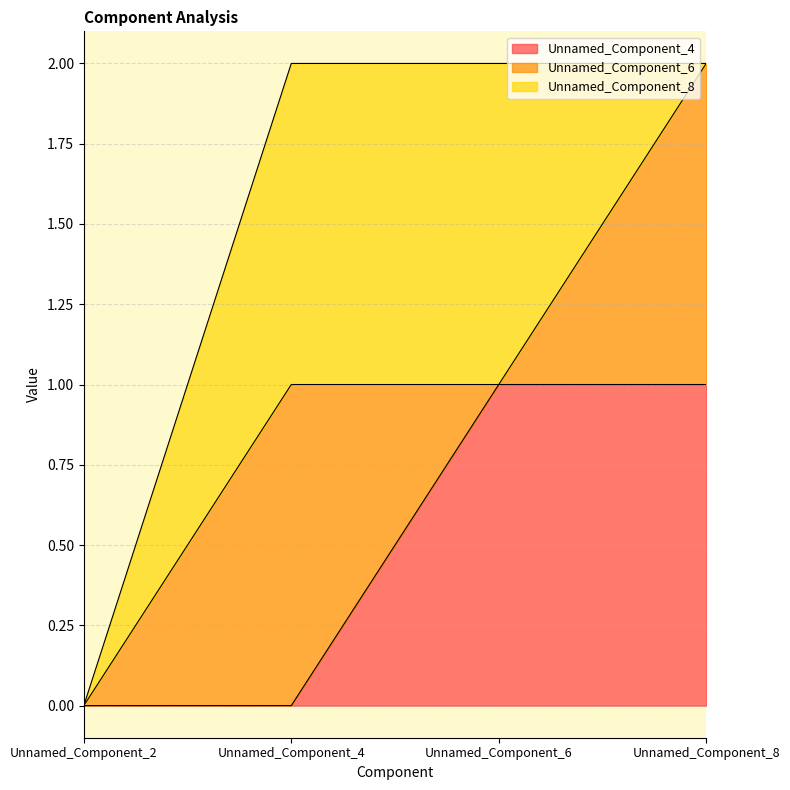

What is the difference between the maximum and minimum values in the Unnamed_Component_4 series?

1